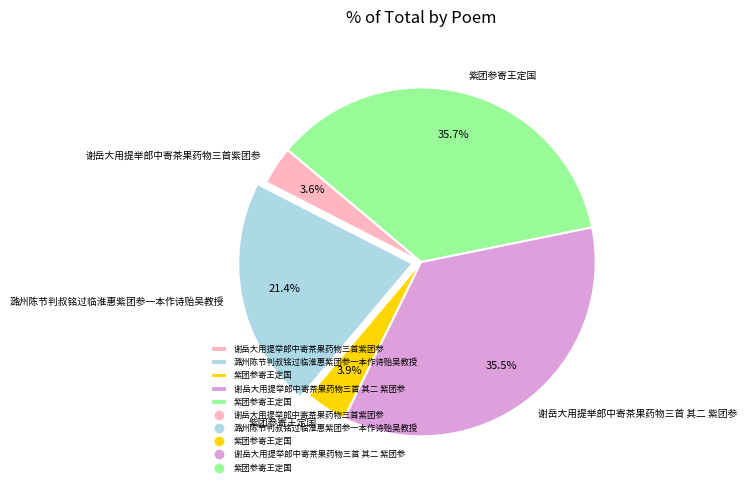

Is there any slice that represents more than half of the pie?

No